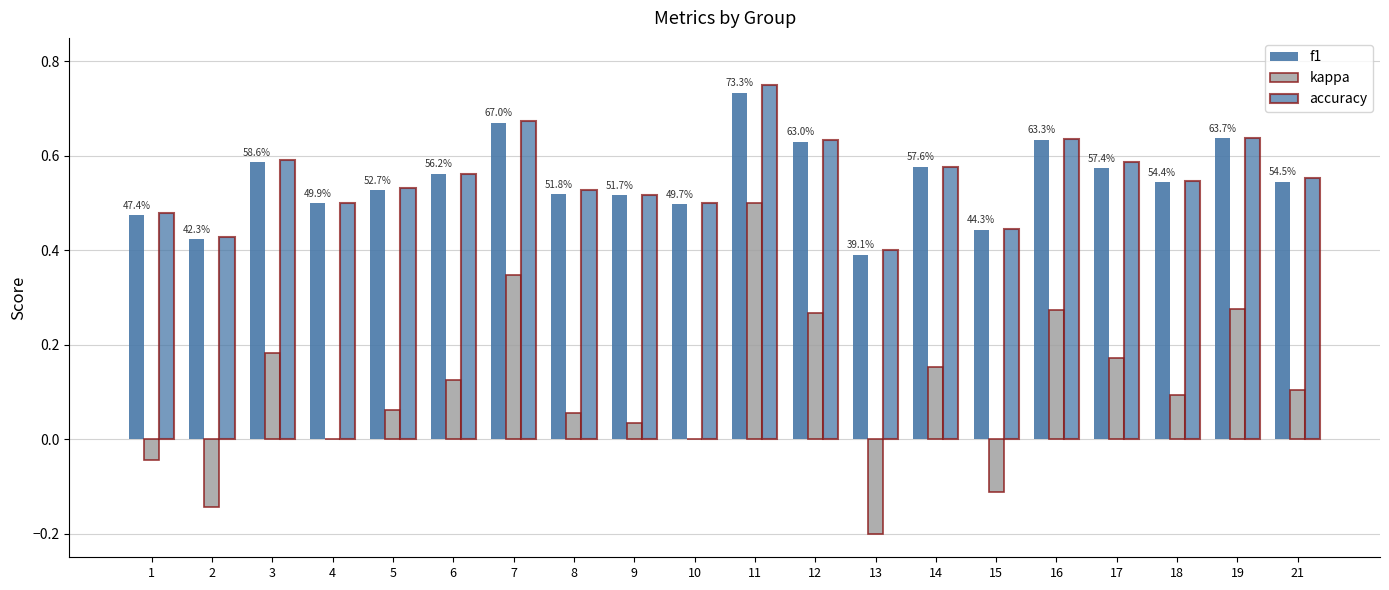

Count the number of categories in the chart.

20